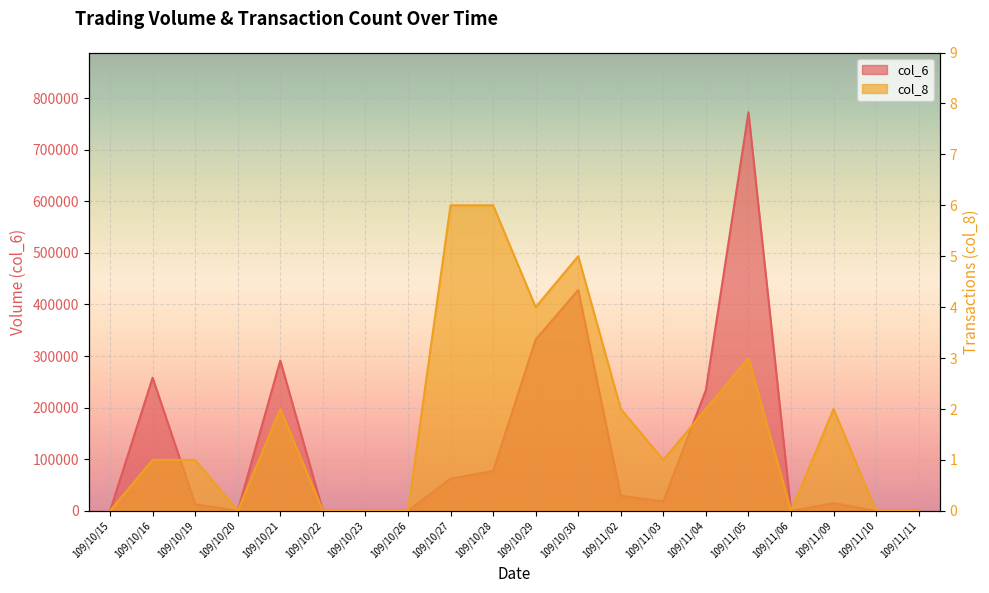

At which category is the sum across all series the highest?

109/11/05